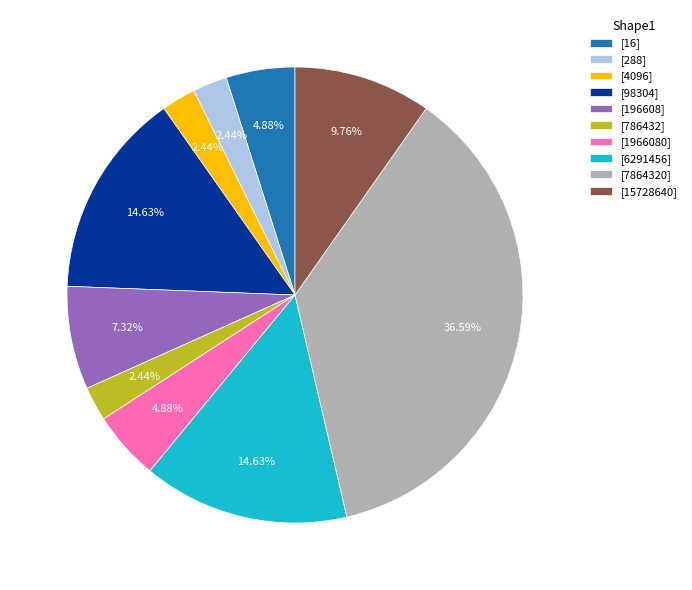

Is the sum of [1966080] and [15728640] greater than half?

No